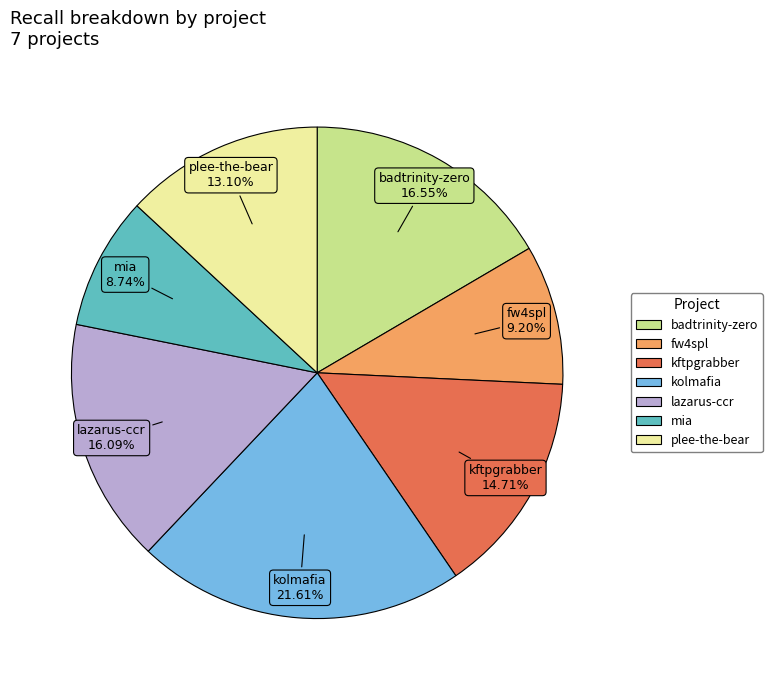

Is there any slice that represents more than half of the pie?

No